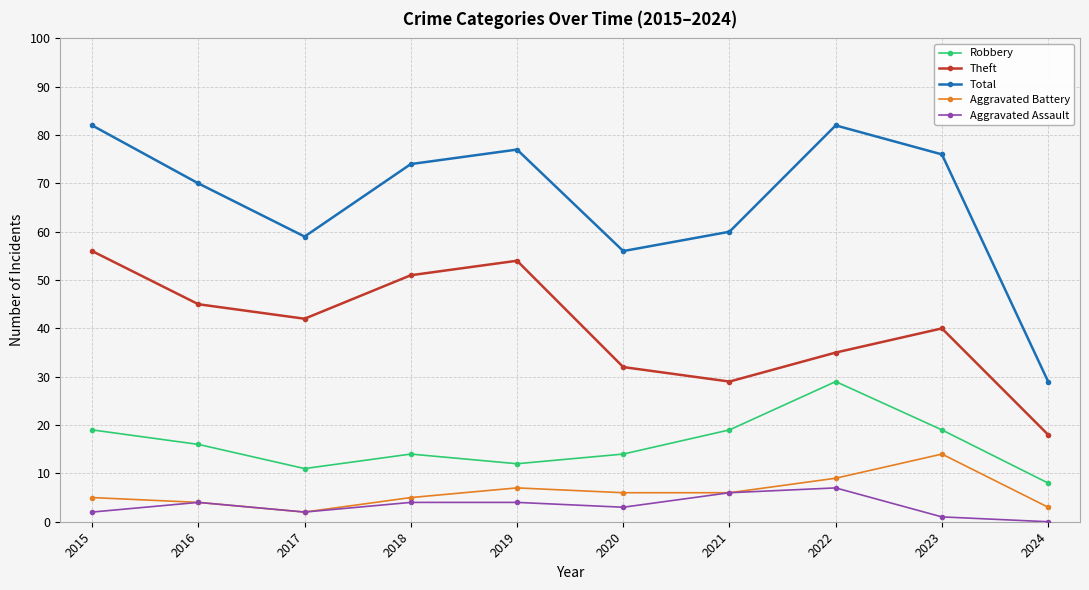

At how many categories does at least one series exceed 69?

6